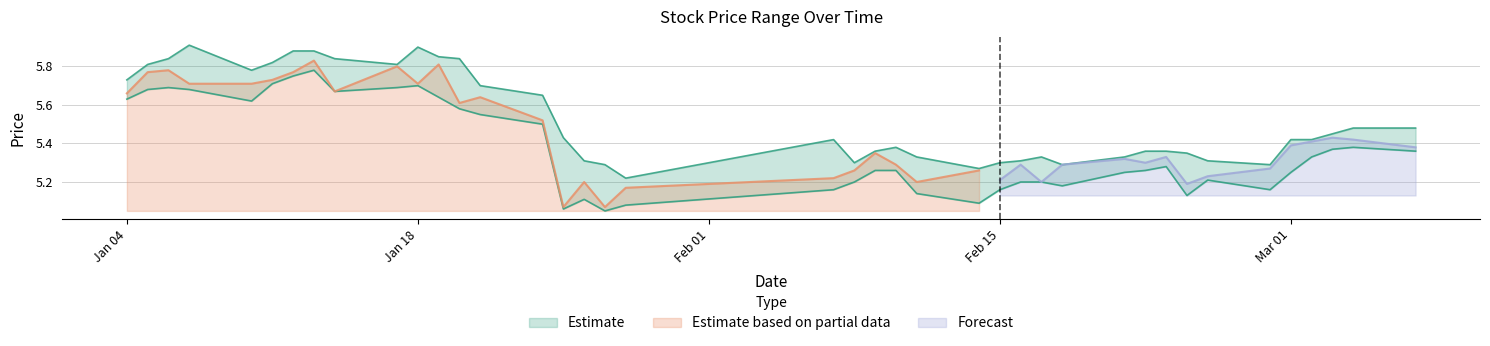

At how many categories does at least one series exceed 5?

40